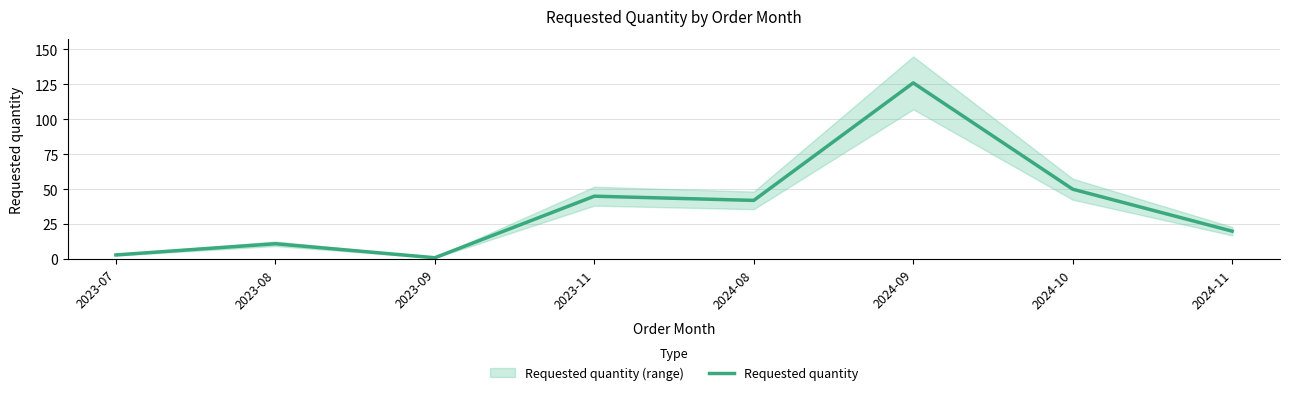

What is the label of the 1st point from the left?

2023-07